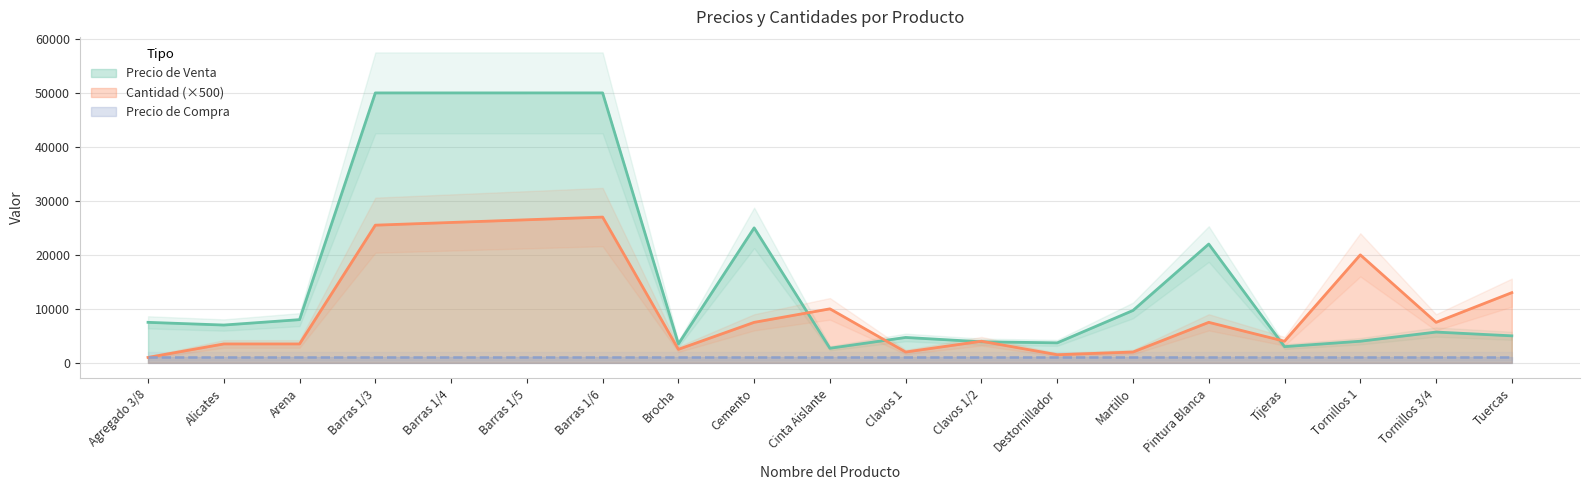

What is the label of the 10th point from the left?

Cinta Aislante